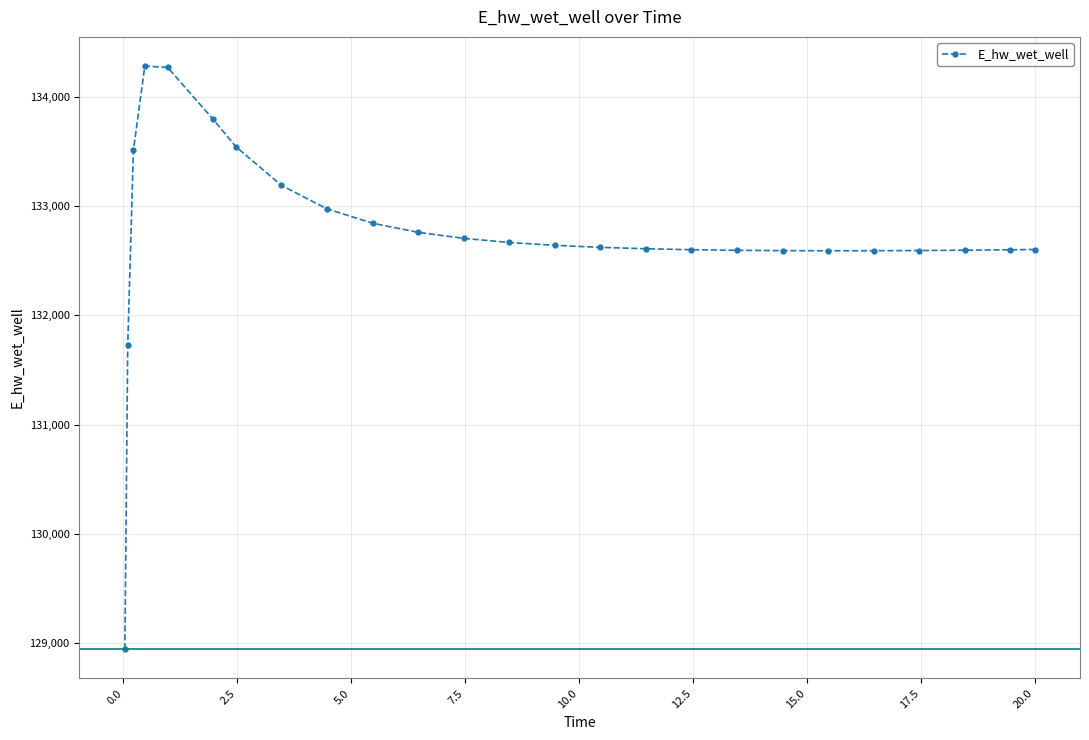

What is the minimum value shown in the chart?

128942.1